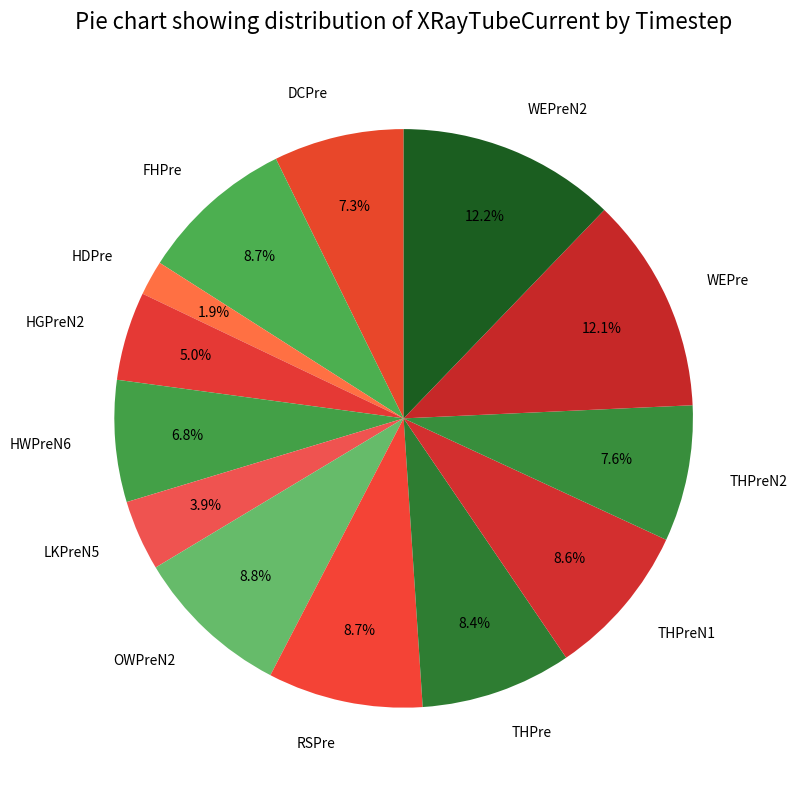

Does HDPre account for over 50% of the chart?

No